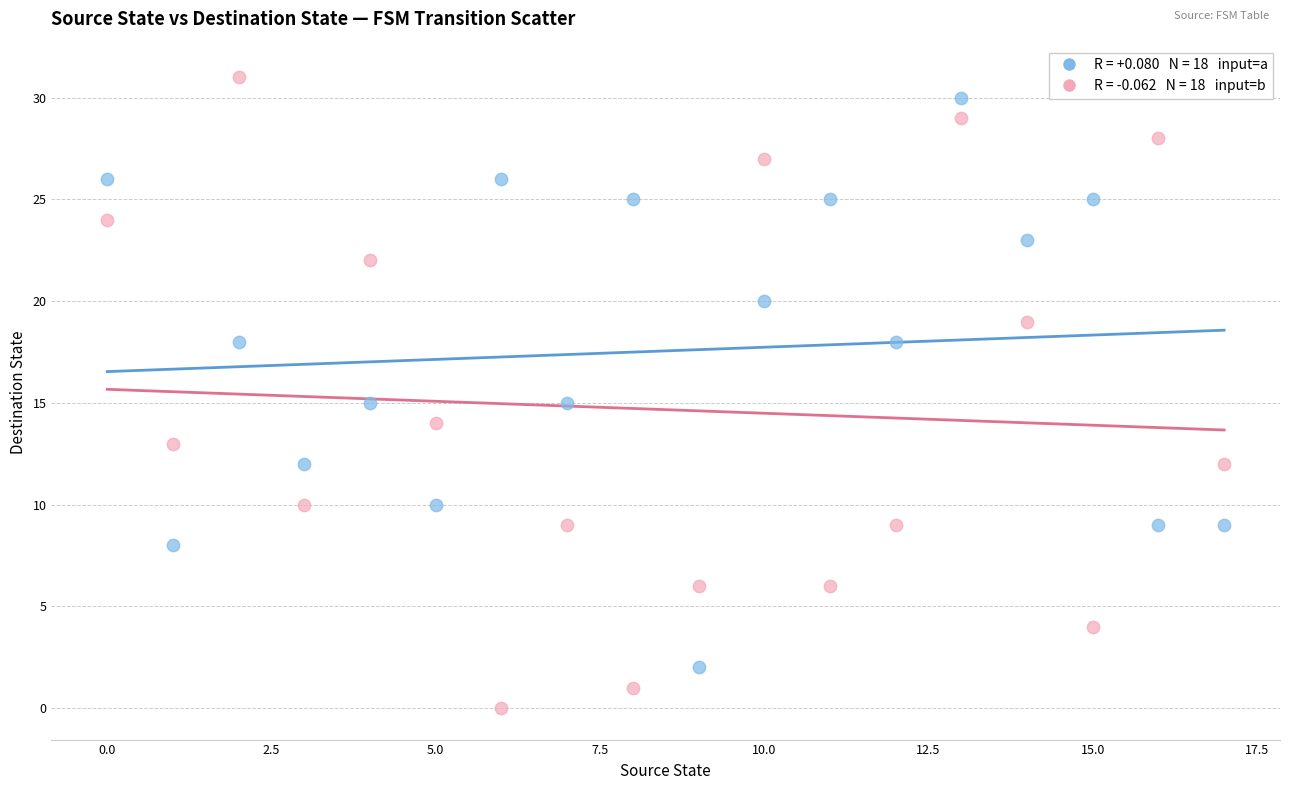

Across all data points, what is the range of Y values (max minus min)?

31